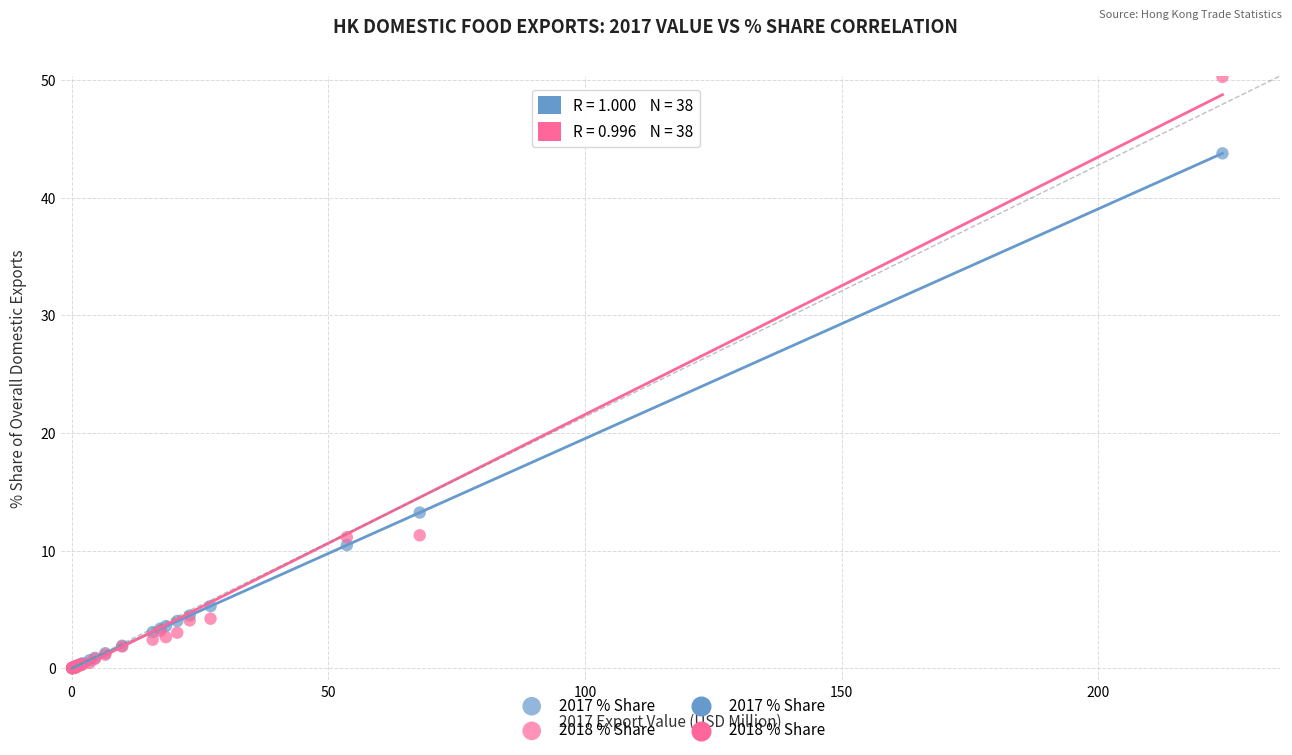

In the 2018 % Share series, what Y value is closest to 25?

11.3